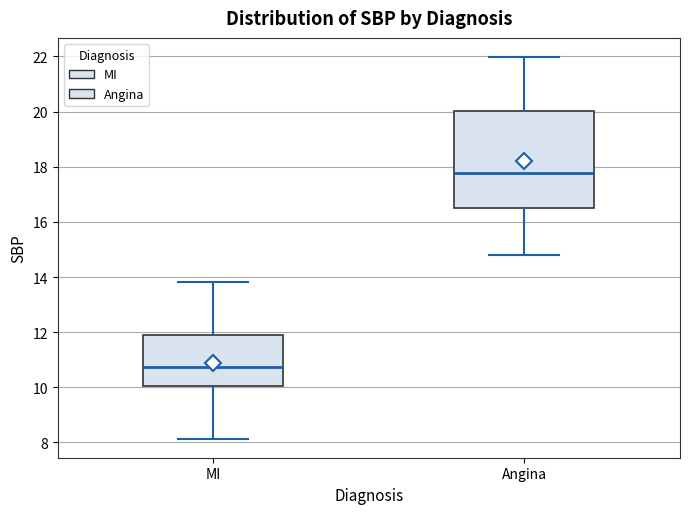

Where does the lower whisker of the box for Angina end on the y-axis? The values are not printed on the chart, so give them approximately, as read against the axis.

14.8